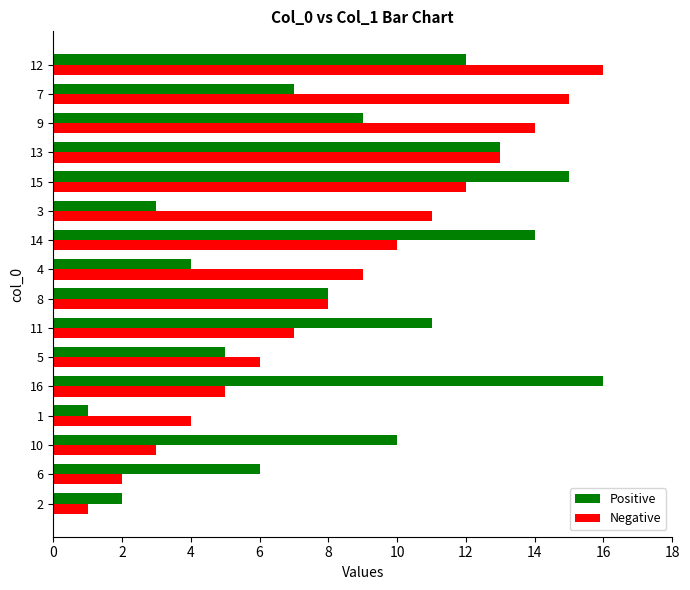

What is the difference between the second highest and second lowest values in the Negative series?

13